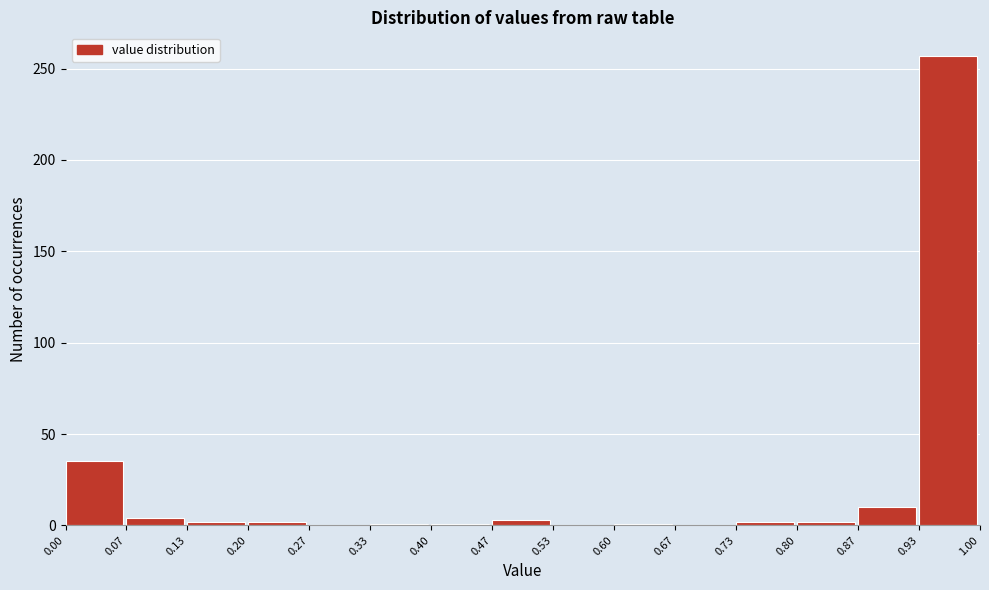

How tall is the bar that spans 0.00 to 0.07 on the x-axis? The values are not printed on the chart, so give them approximately, as read against the axis.

35